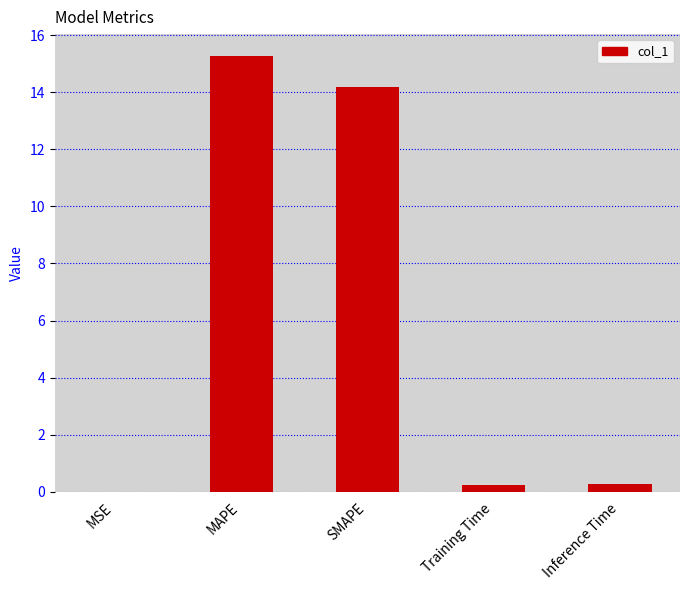

Count the number of categories in the chart.

5